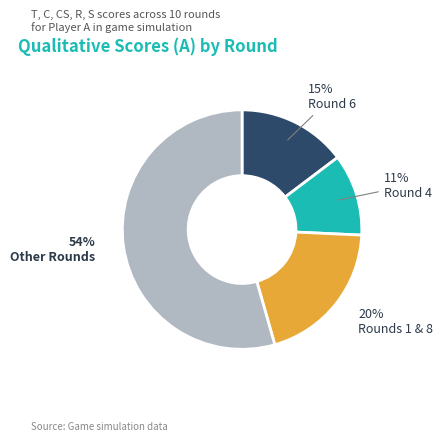

To the nearest percent, what is the difference between the largest and smallest slice percentages?

43%